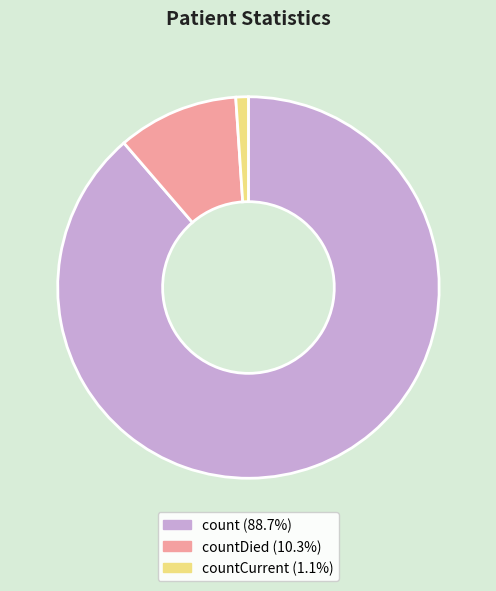

Is there any slice that represents more than half of the pie?

Yes